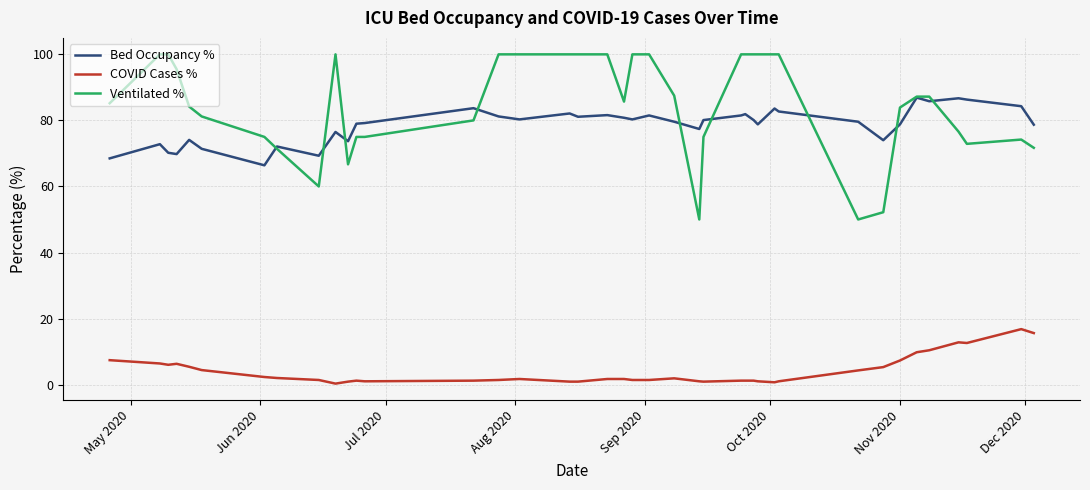

True or false: COVID Cases % and Ventilated % intersect in this chart.

False